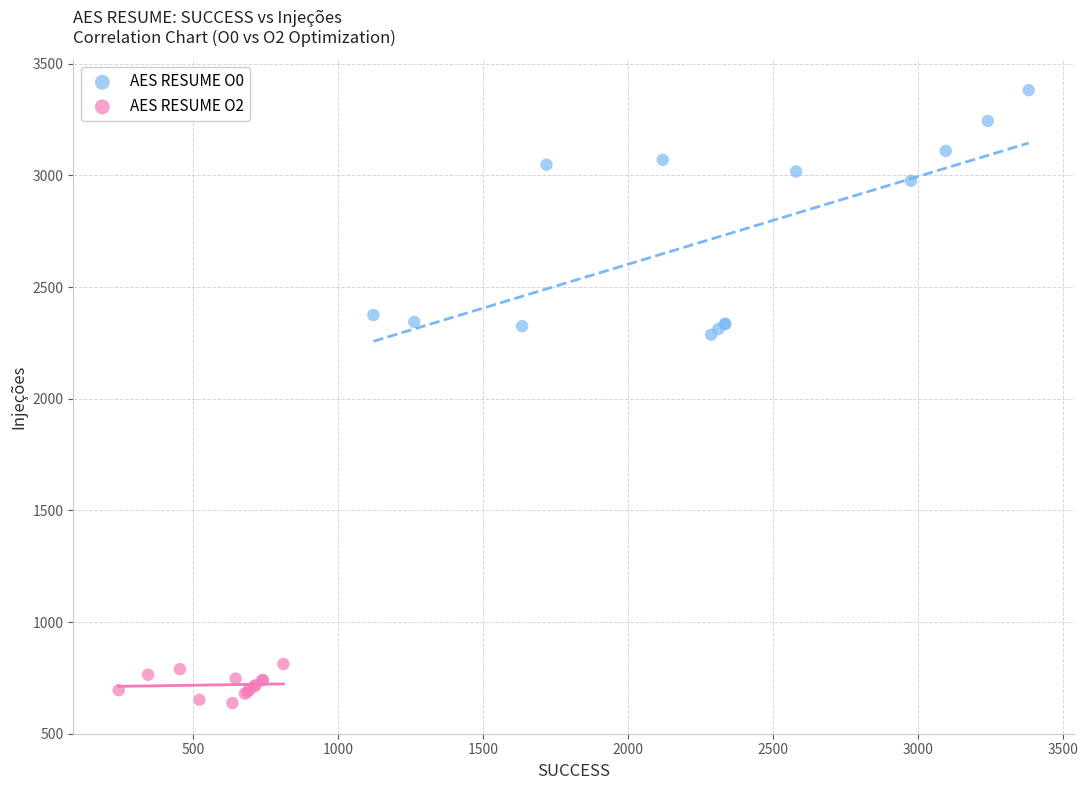

Which series reaches the minimum Y coordinate?

AES RESUME O2